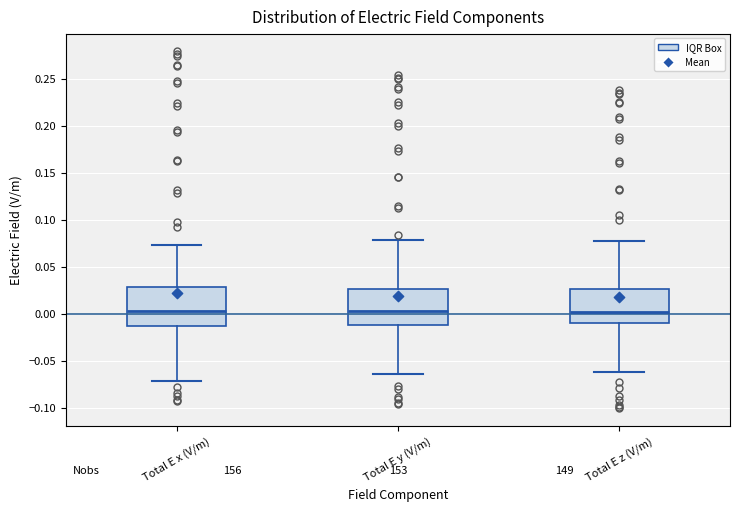

Reading left to right, transcribe this box plot: for each box, give where its median line is, the range the box spans, and where its two whiskers end, as read against the y-axis. The values are not printed on the chart, so give them approximately, as read against the axis.

Total E x (V/m): median 0.005, box -0.015 to 0.030, whiskers -0.070 to 0.075
Total E y (V/m): median 0.005, box -0.010 to 0.025, whiskers -0.065 to 0.080
Total E z (V/m): median 0.000, box -0.010 to 0.025, whiskers -0.060 to 0.075